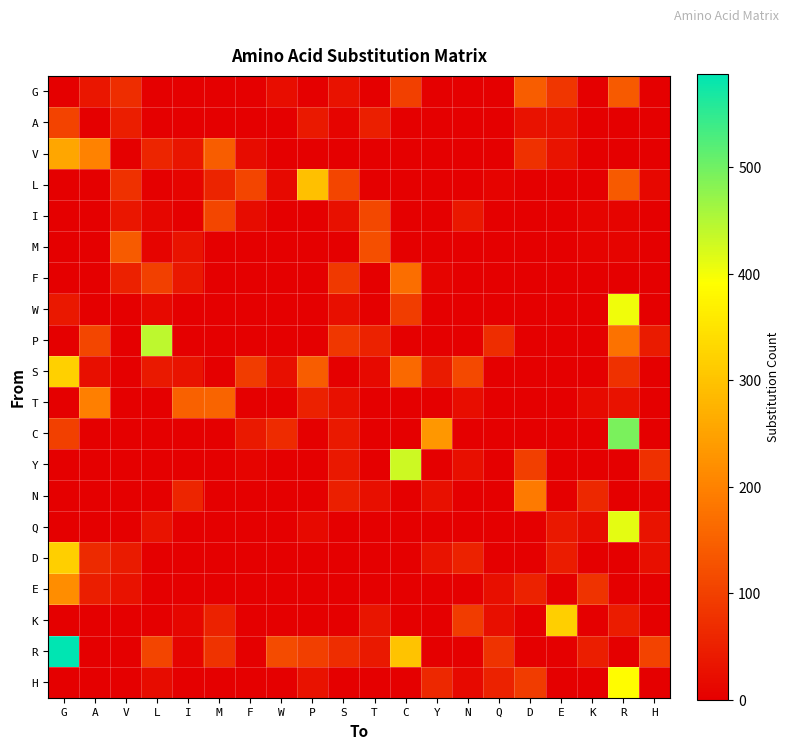

Which series has the largest total across all categories?

R